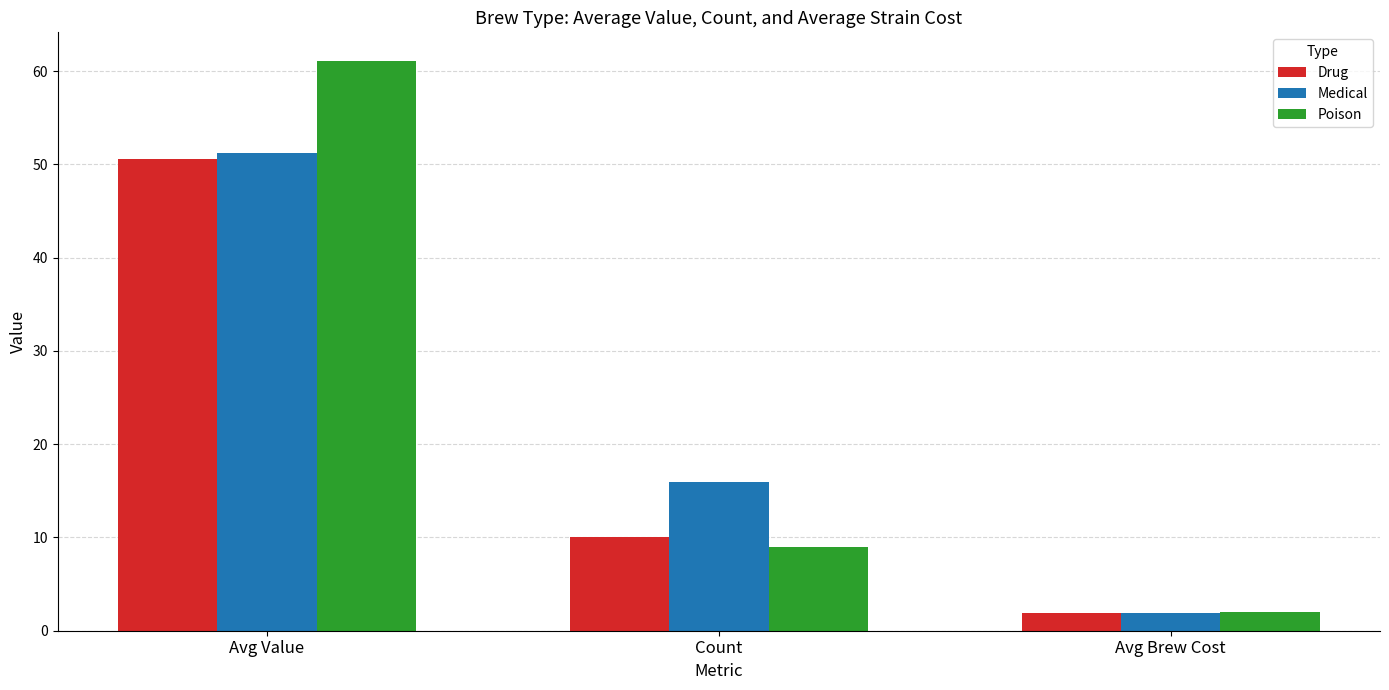

At how many categories does at least one series exceed 21?

1